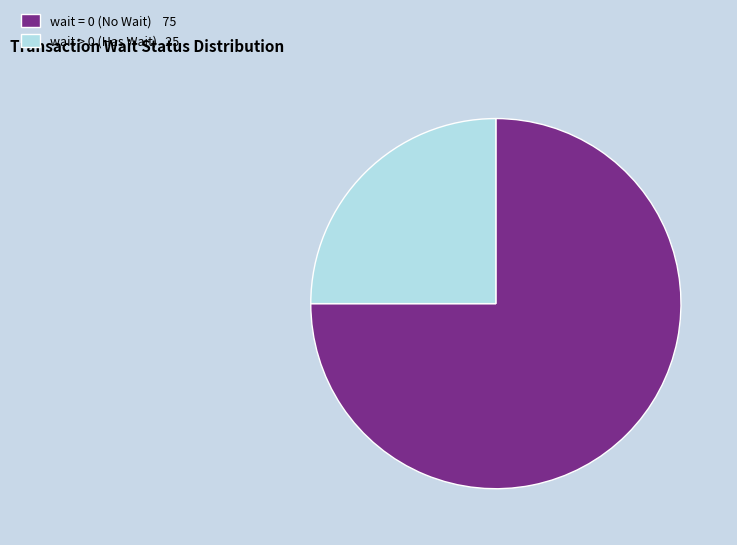

What is the largest slice in the pie chart?

wait = 0 (No Wait) 75